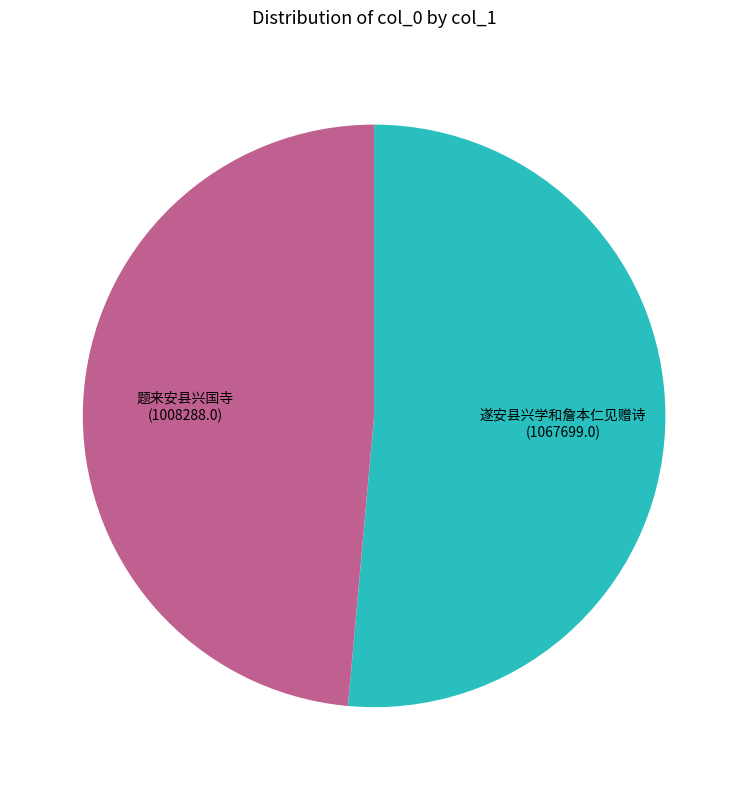

How many segments does this pie chart have?

2